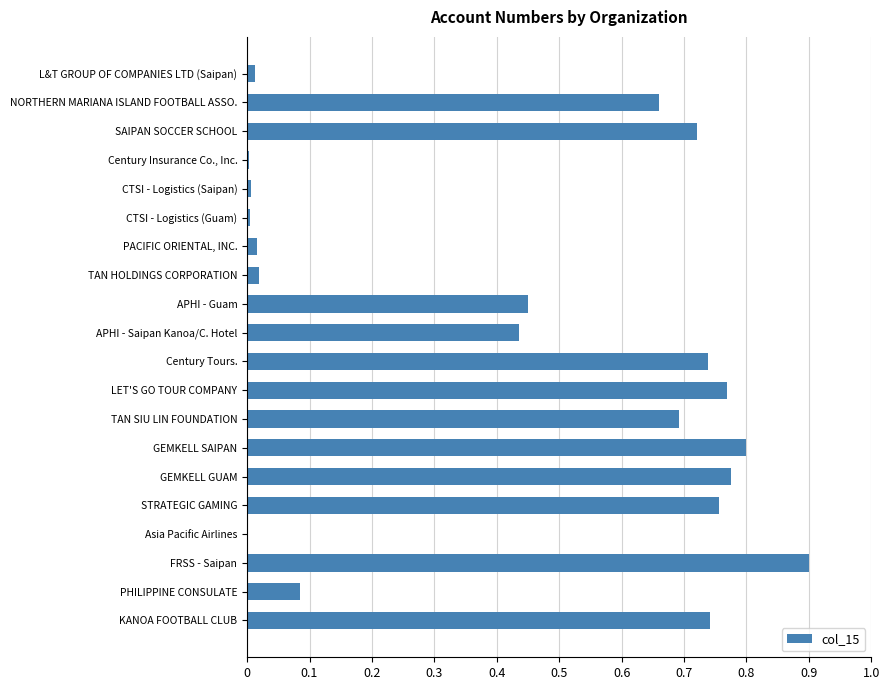

Which has a higher value, KANOA FOOTBALL CLUB or APHI - Guam?

KANOA FOOTBALL CLUB